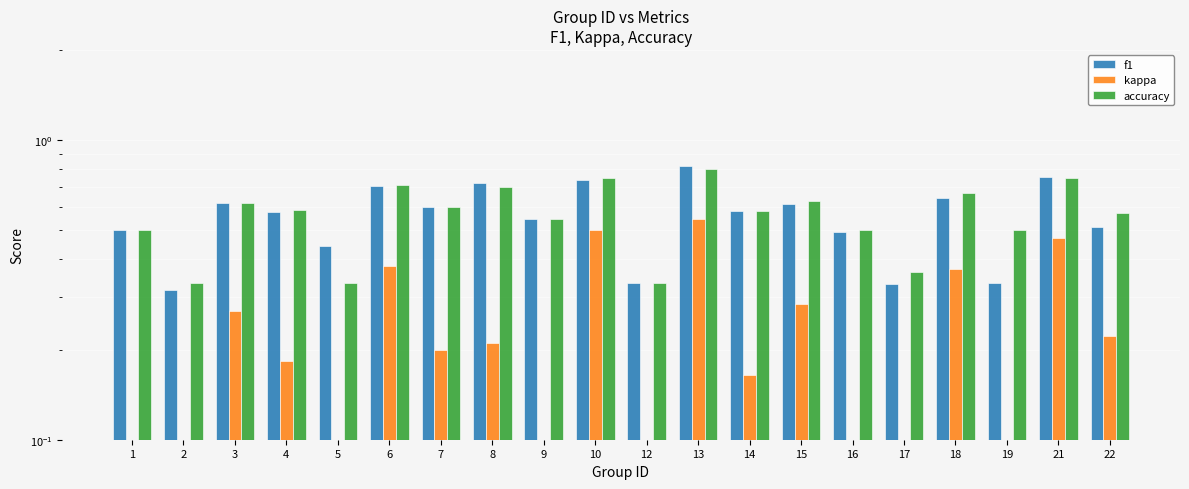

The accuracy series shows 0.1 at 5. True or false?

False